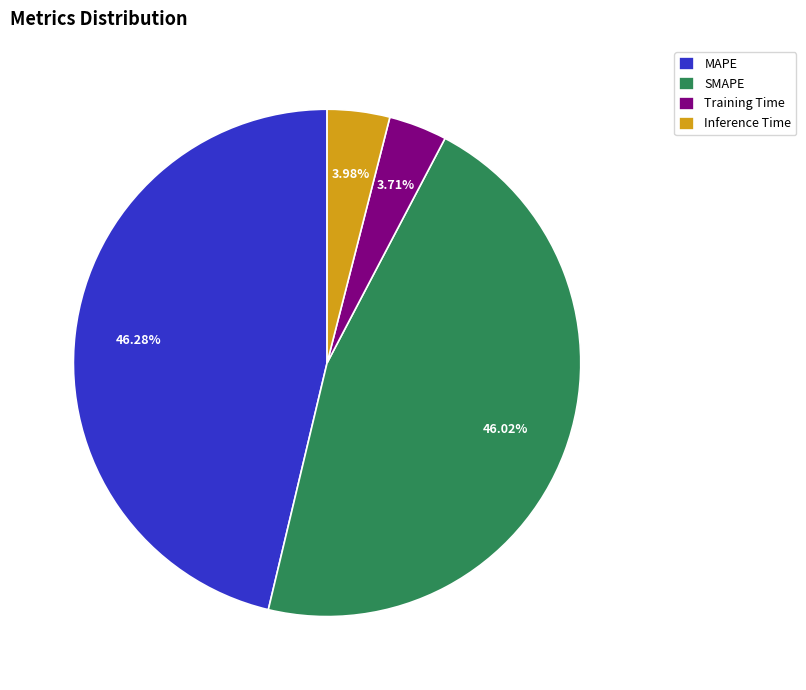

How many slices are in this pie chart?

4